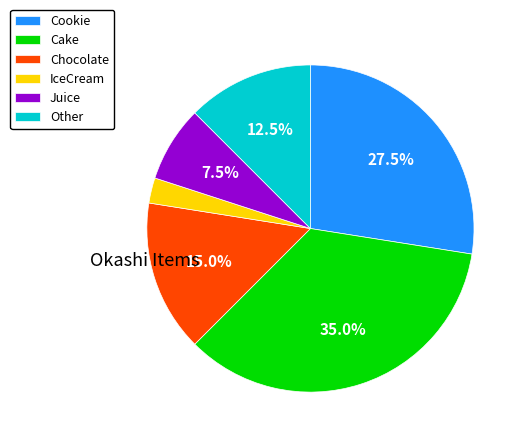

Is there any slice that represents more than half of the pie?

No